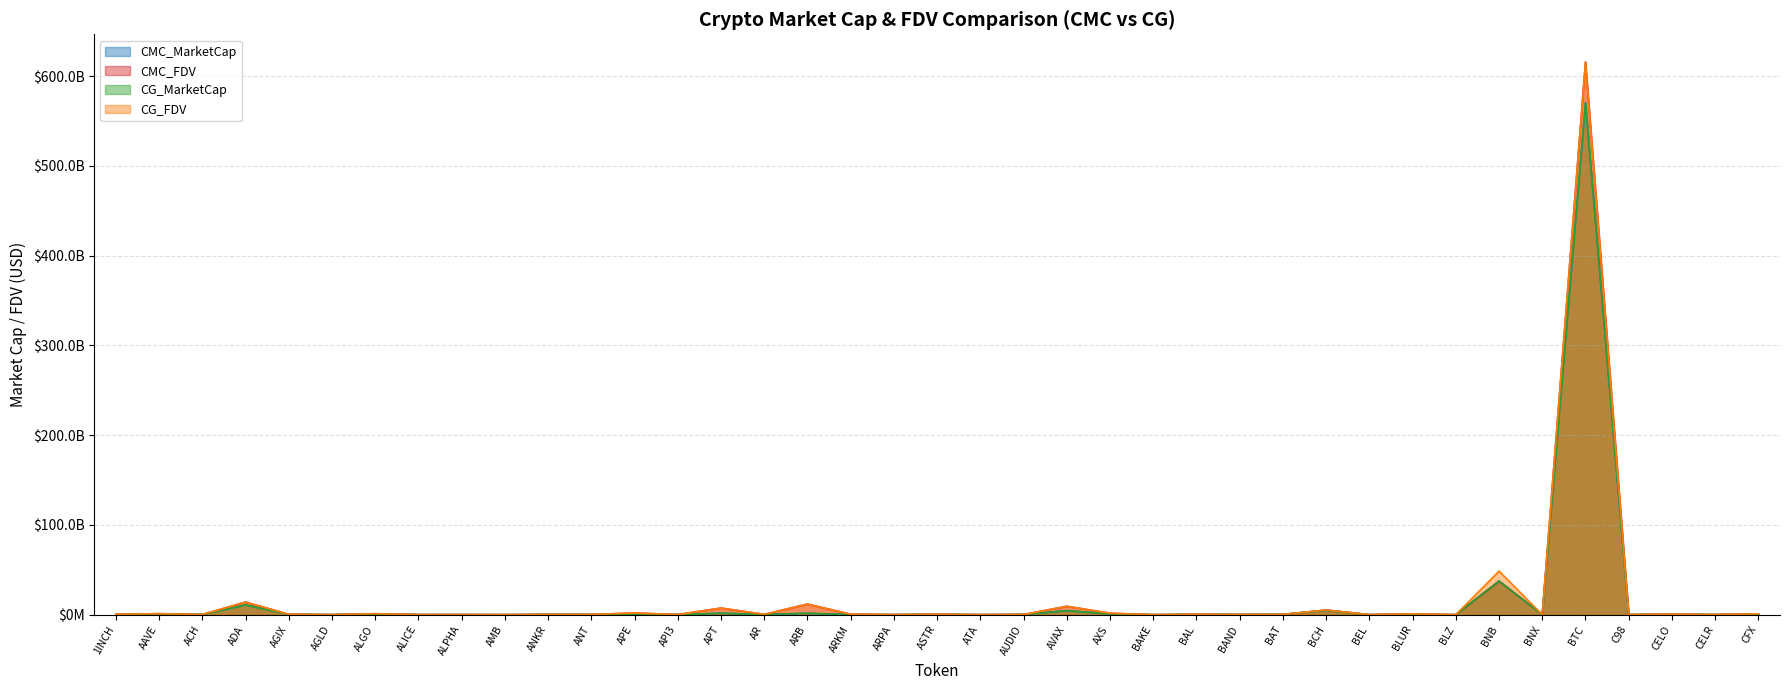

What is the difference between the CMC_MarketCap values at ANKR and ALGO?

605404209.2